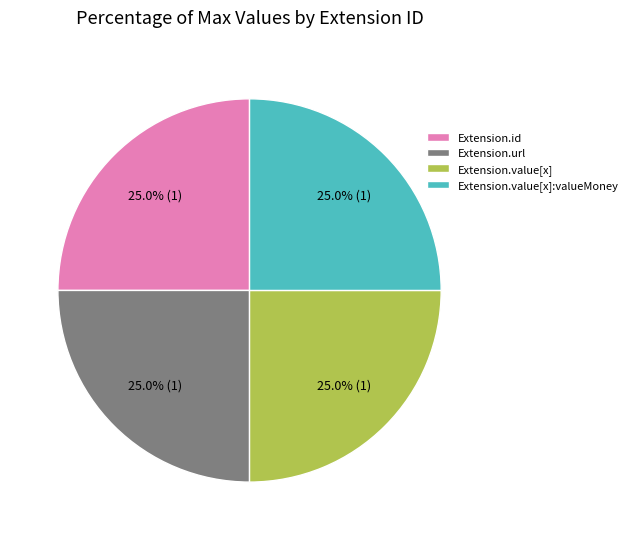

Count the number of slices in the pie.

4